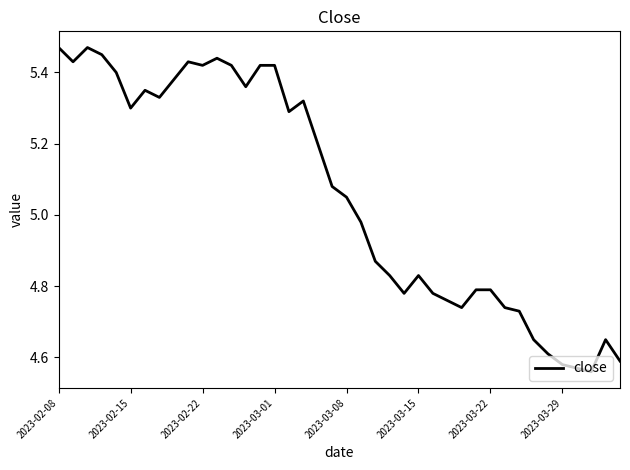

Where does the data first go above 5?

2023-02-08